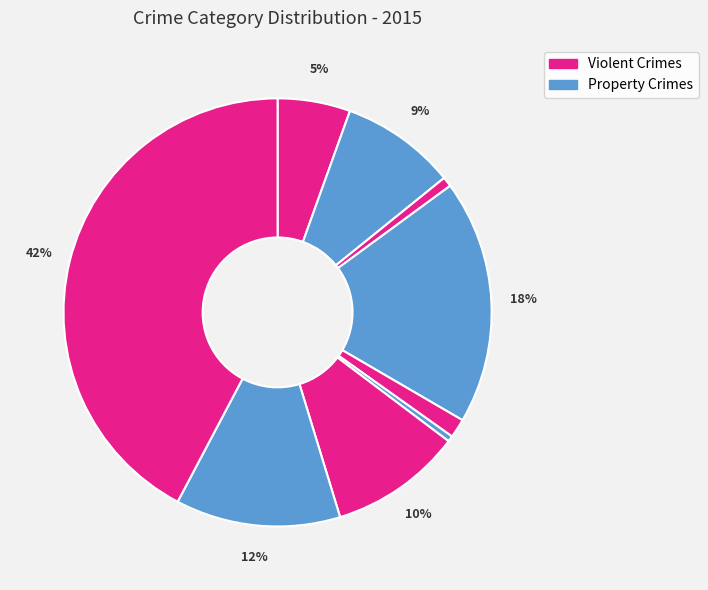

To the nearest percent, what is the average slice percentage?

11%